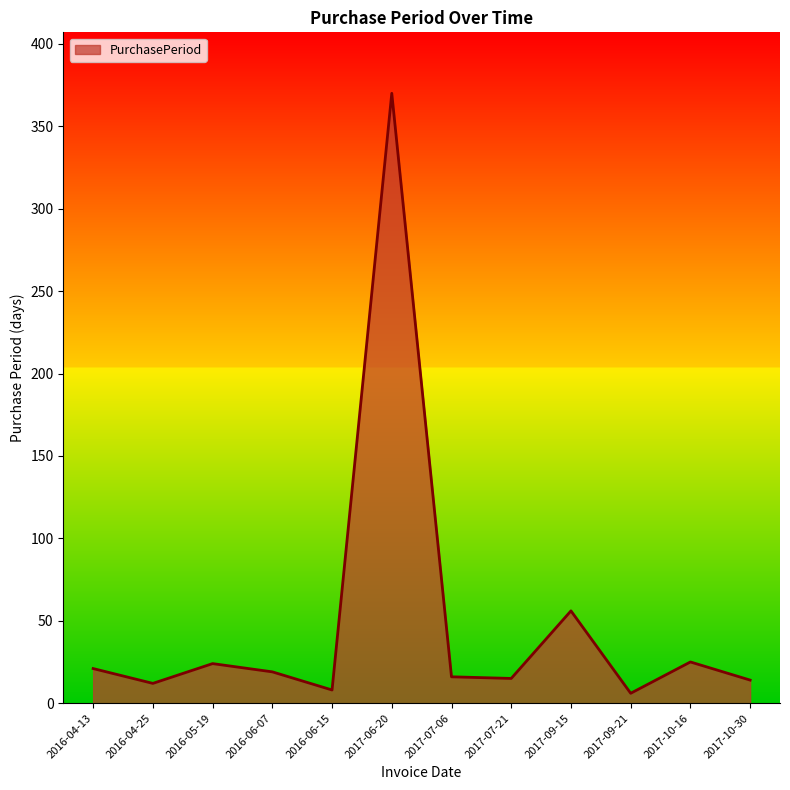

How many interior local peaks (higher than both neighbors) does the data have?

4